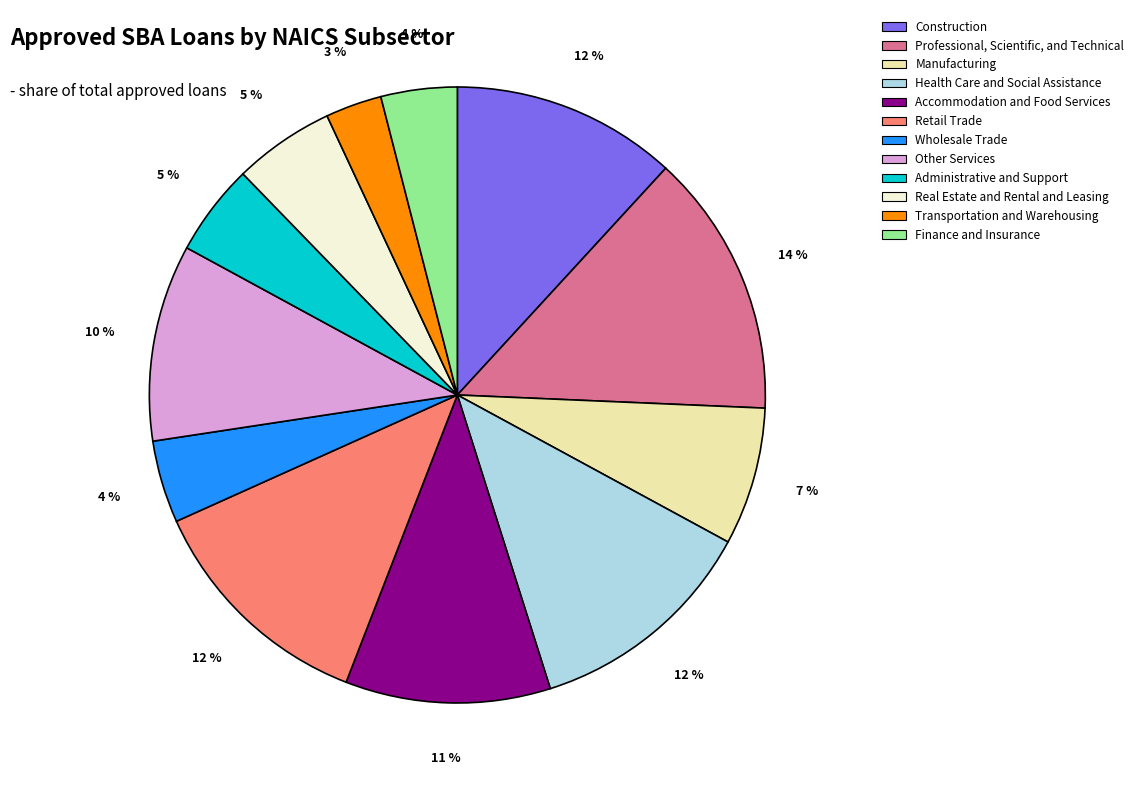

To the nearest percent, what percentage of the pie is Real Estate and Rental and Leasing?

5%